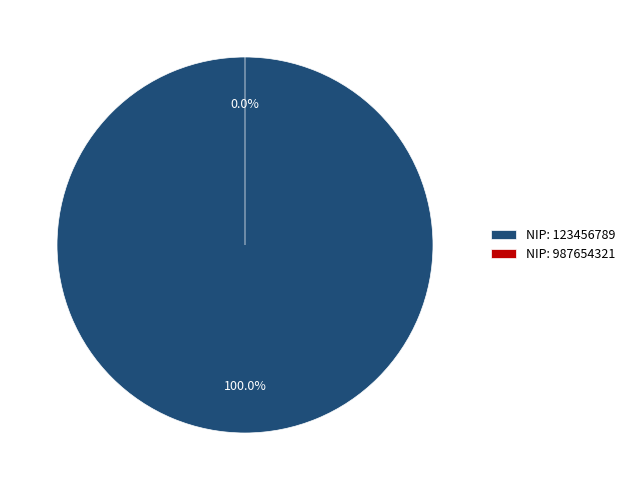

True or false: 123456789 accounts for 99% of the total.

False